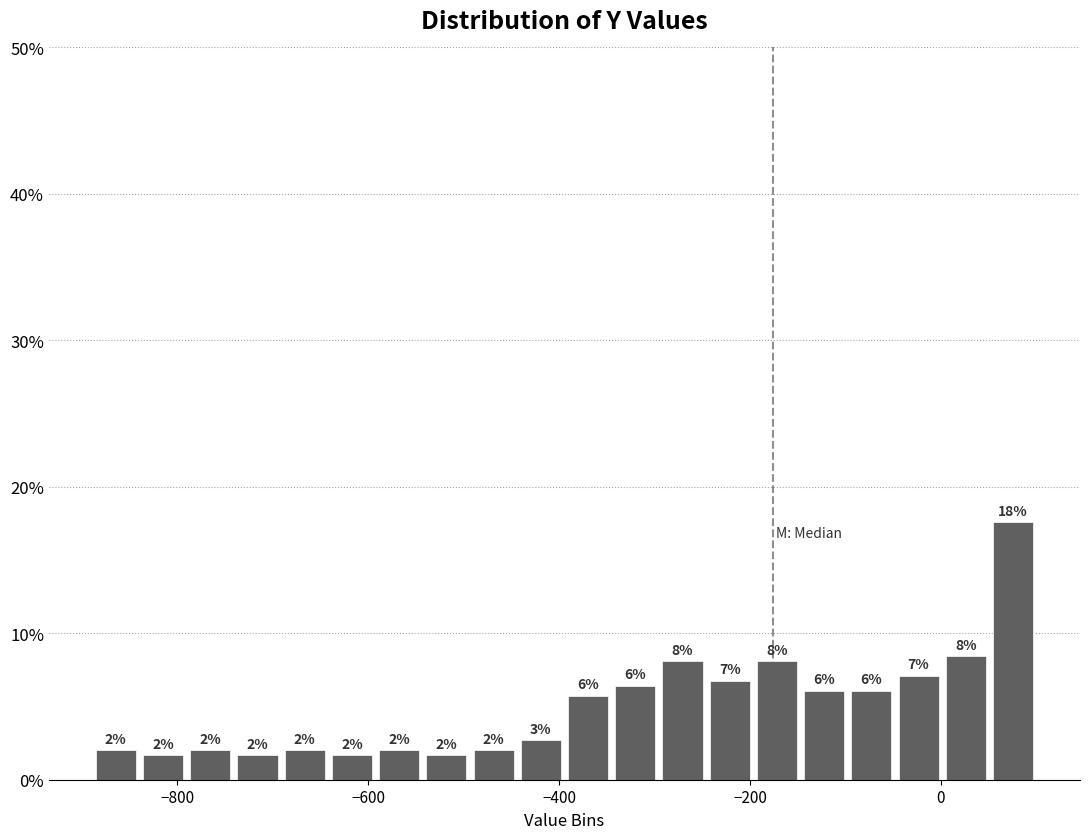

Around what value on the x-axis is the tallest bar? Give the approximate position of its centre, as read against the axis.

80